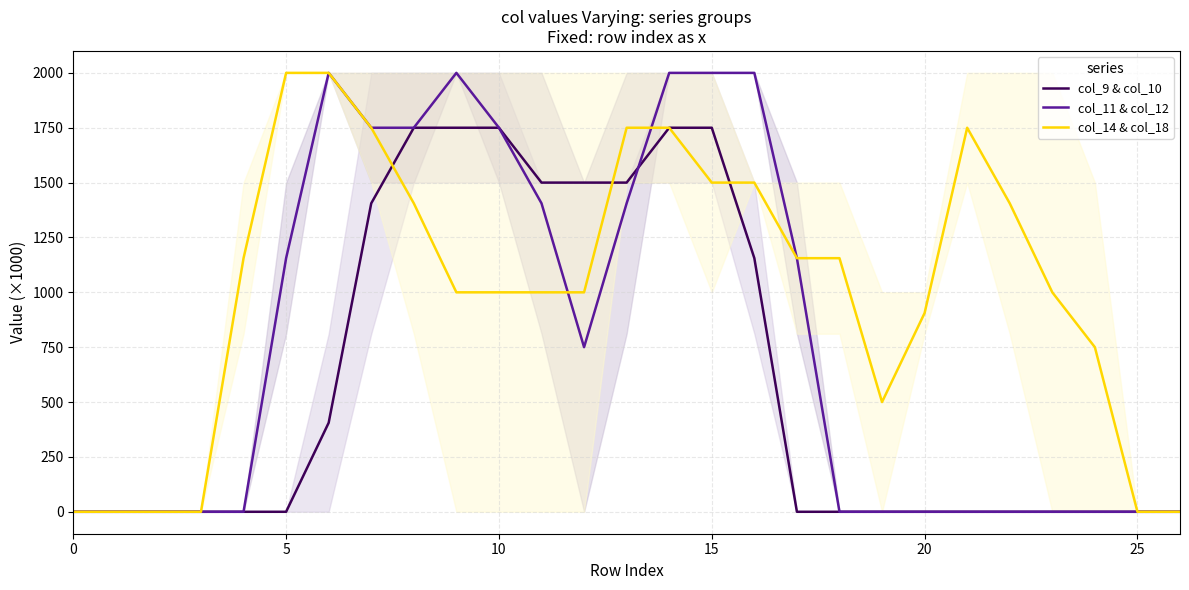

At which label does col_9 & col_10 reach its peak?

8